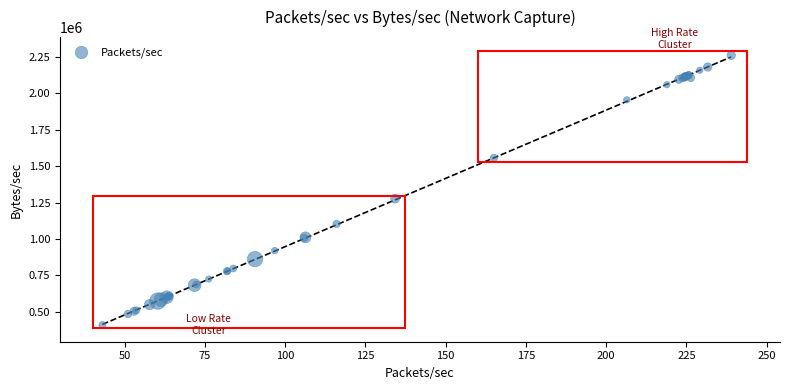

What Y value in the scatter plot is closest to 1335646?

1277158.8